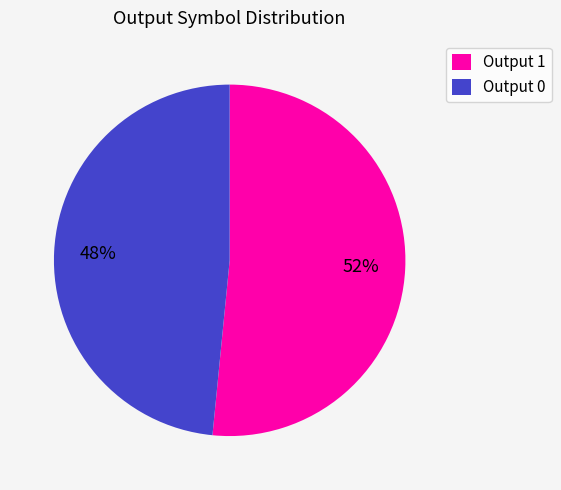

The Output 1 slice represents 64% of the pie. True or false?

False